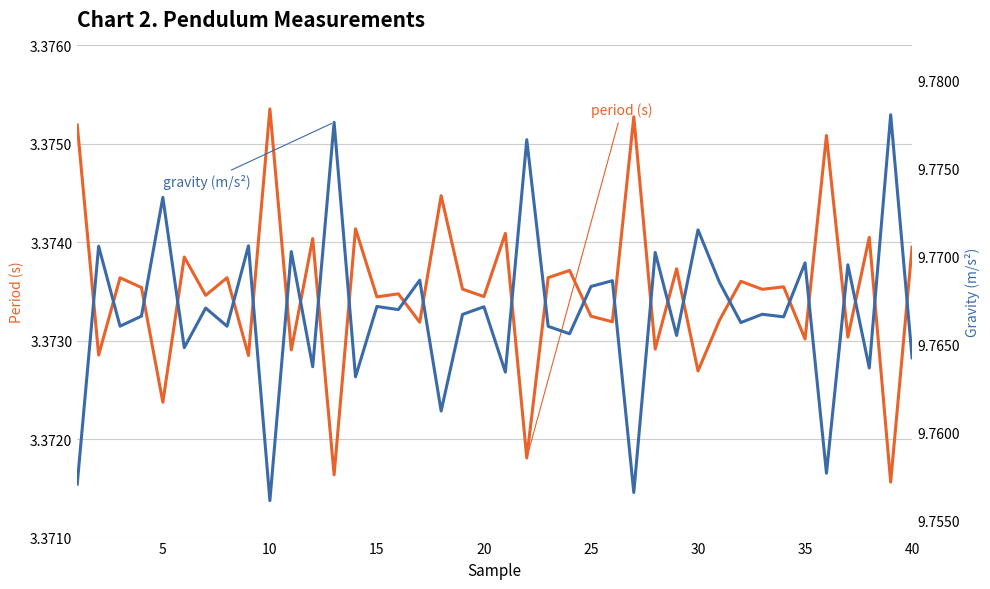

Which series has the largest total across all categories?

gravity (m/s2)